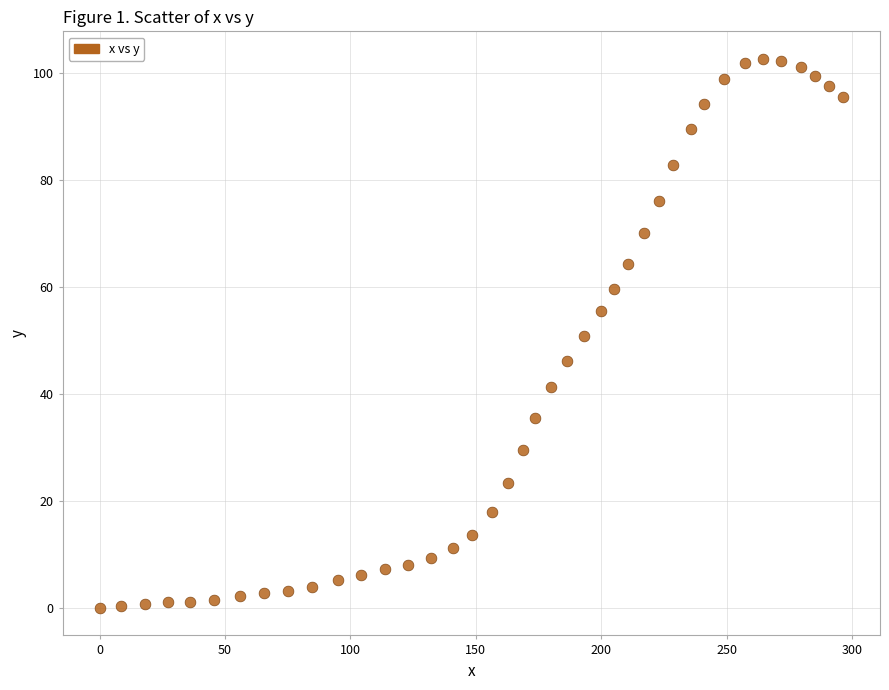

What is the range of Y values (max minus min)?

102.6